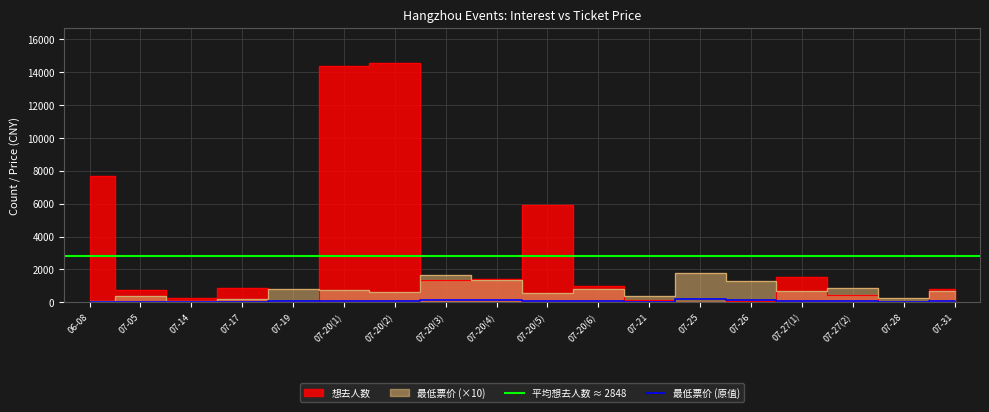

Is it true that 想去人数 equals 24.5 at 07-26?

False